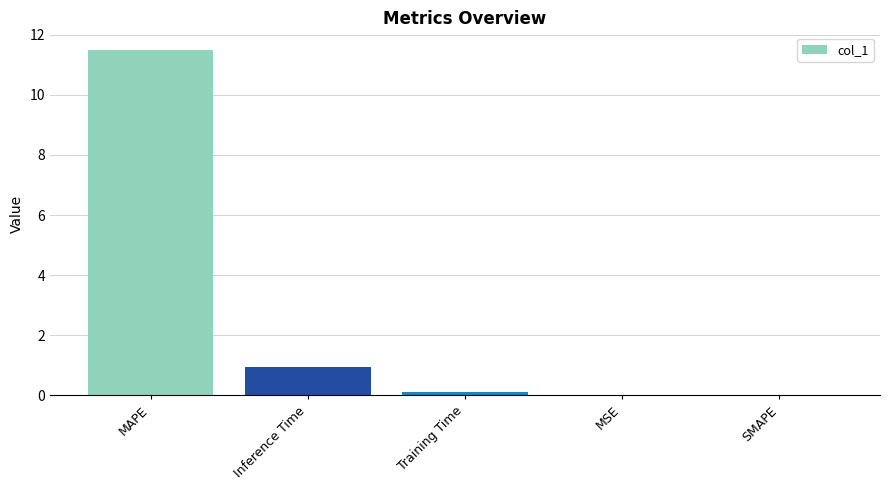

What is the change in value from Training Time to SMAPE?

-0.1